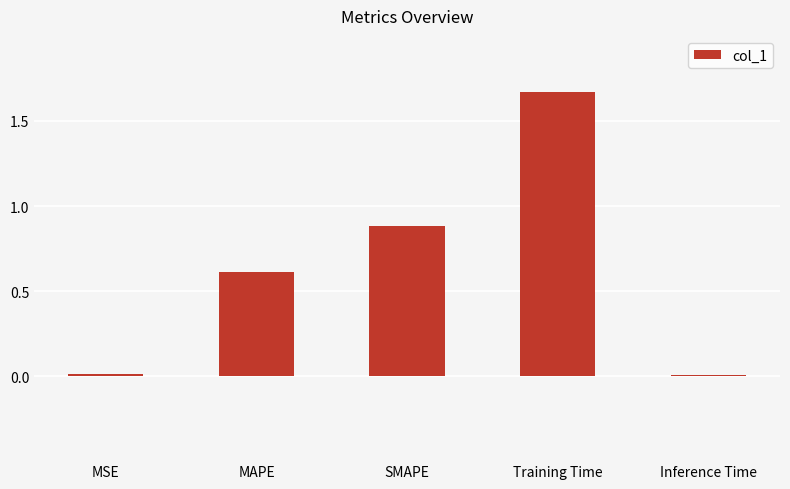

What is the sum of all values?

3.2